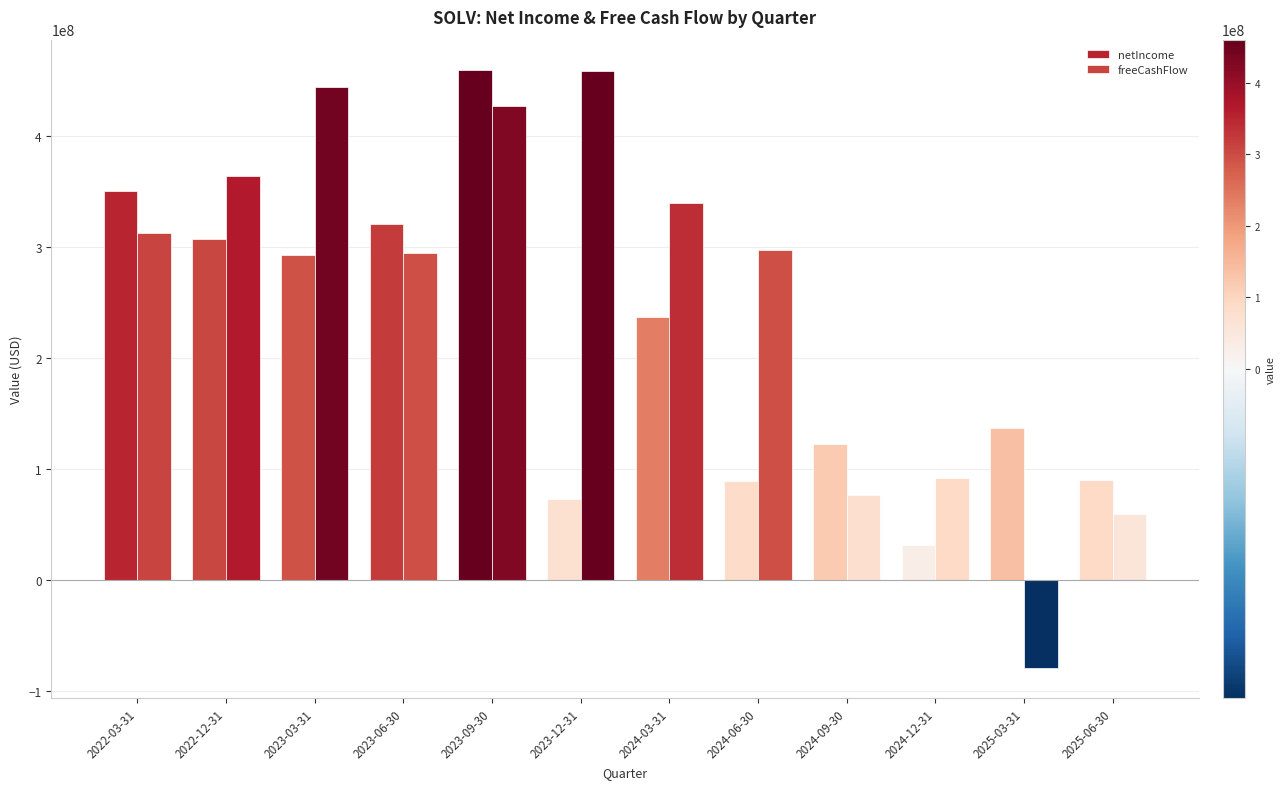

What is the smallest value displayed?

-80000000